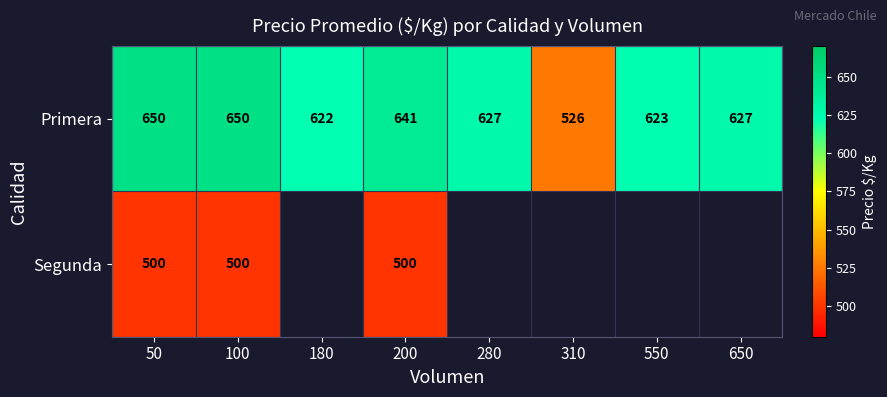

Is it true that Primera equals 1107.8 at 180?

False